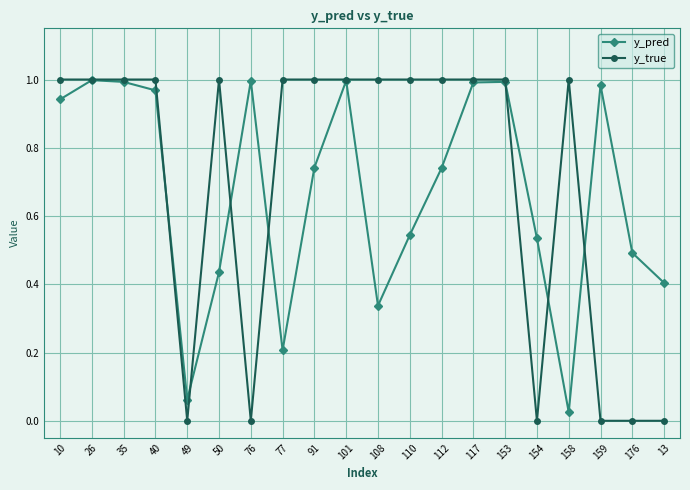

Between 49 and 110, which series saw the biggest shift?

y_true